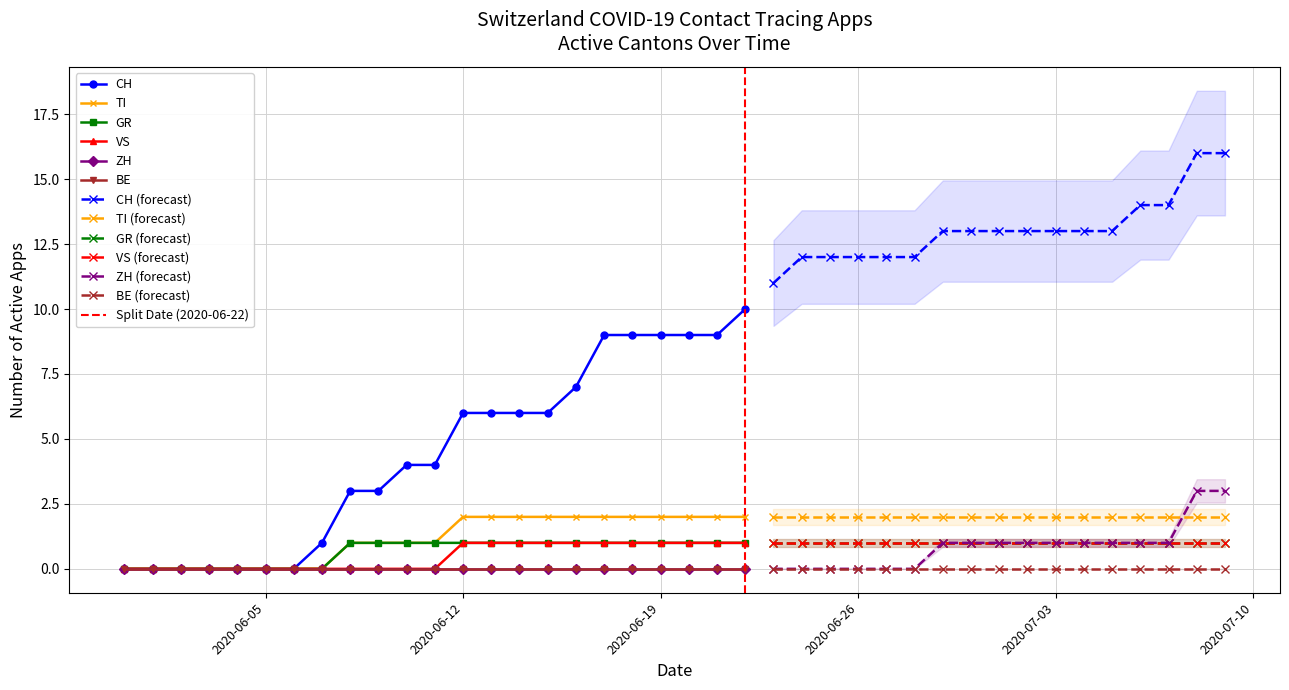

At how many categories does at least one series exceed 8?

23